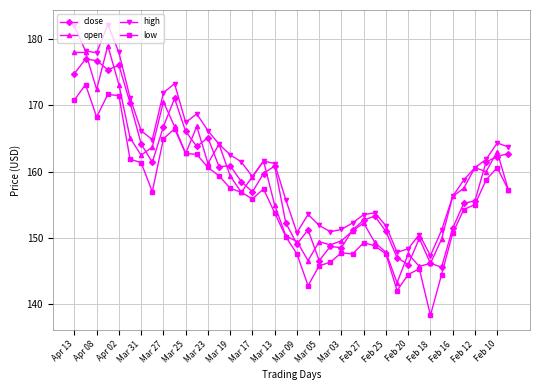

True or false: low has more than 2 interior local peaks.

True